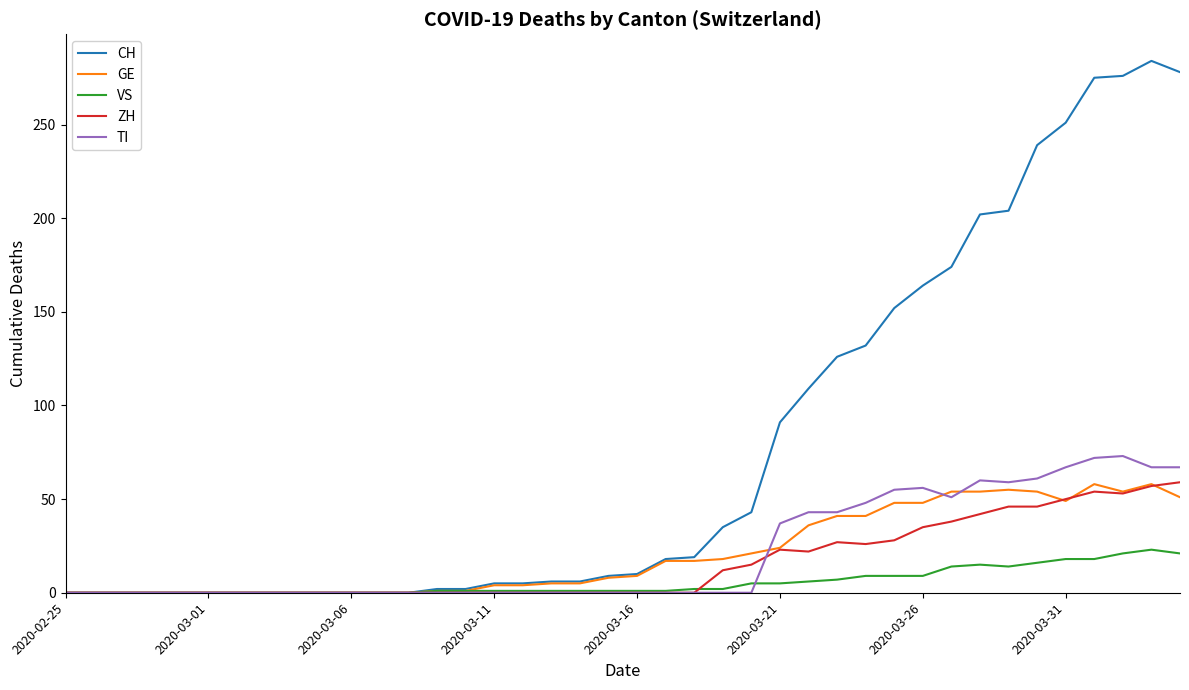

Count the number of categories in the chart.

40